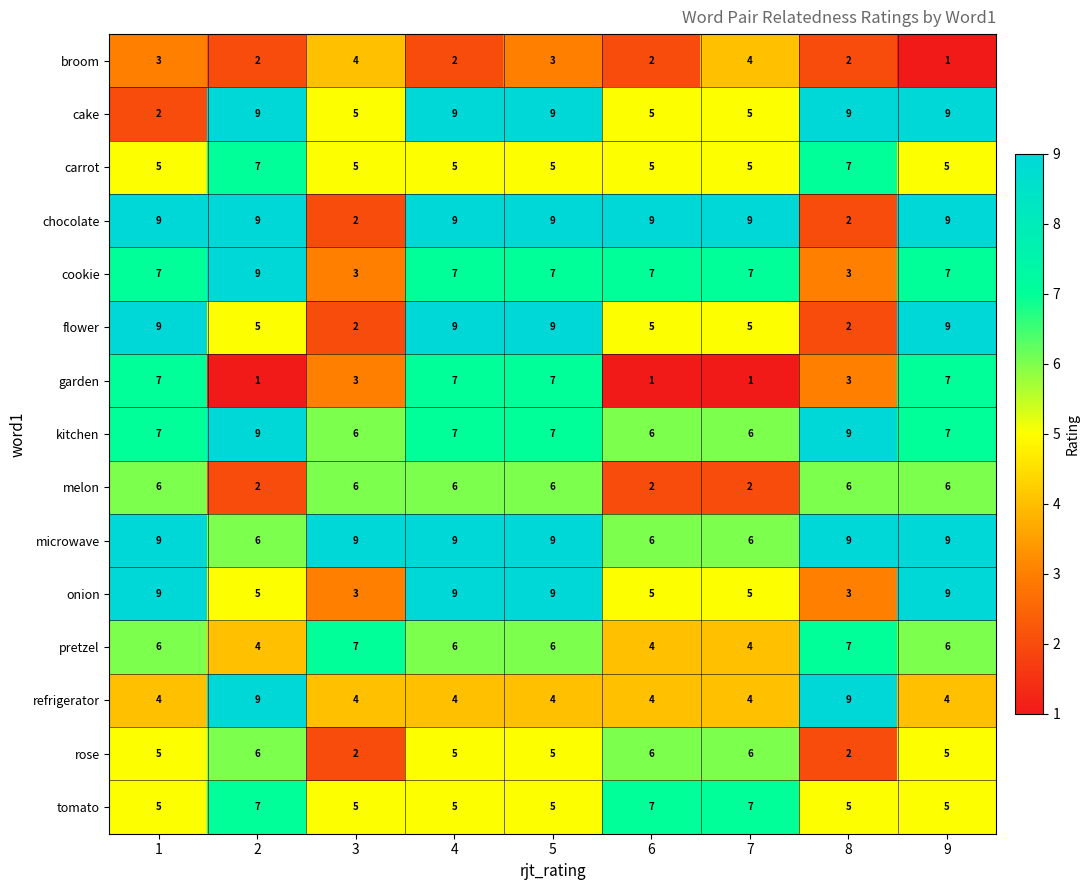

True or false: kitchen has a value of 12 at 1.

False